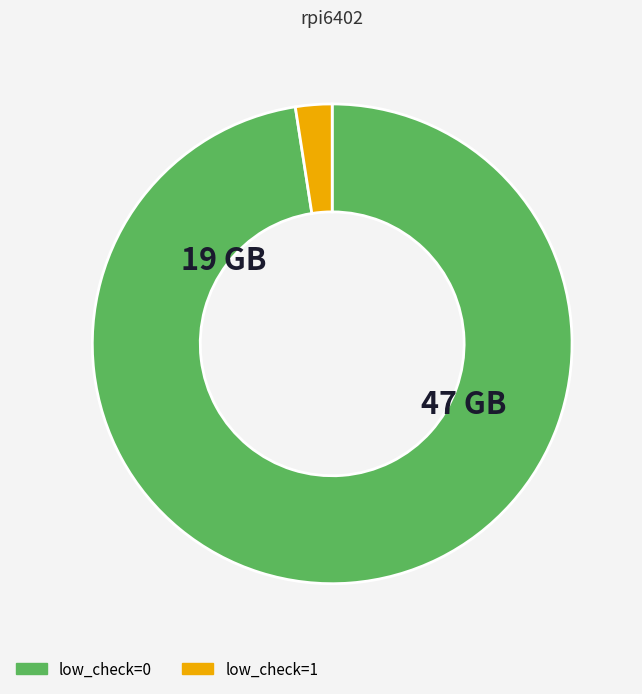

Is there any slice that represents more than half of the pie?

Yes